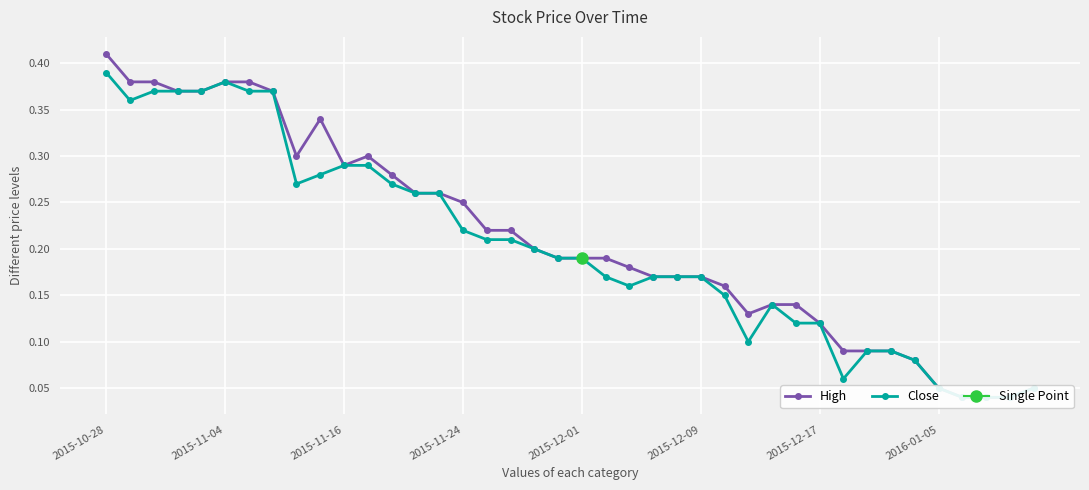

True or false: High has more than 2 points higher than both neighbors.

False